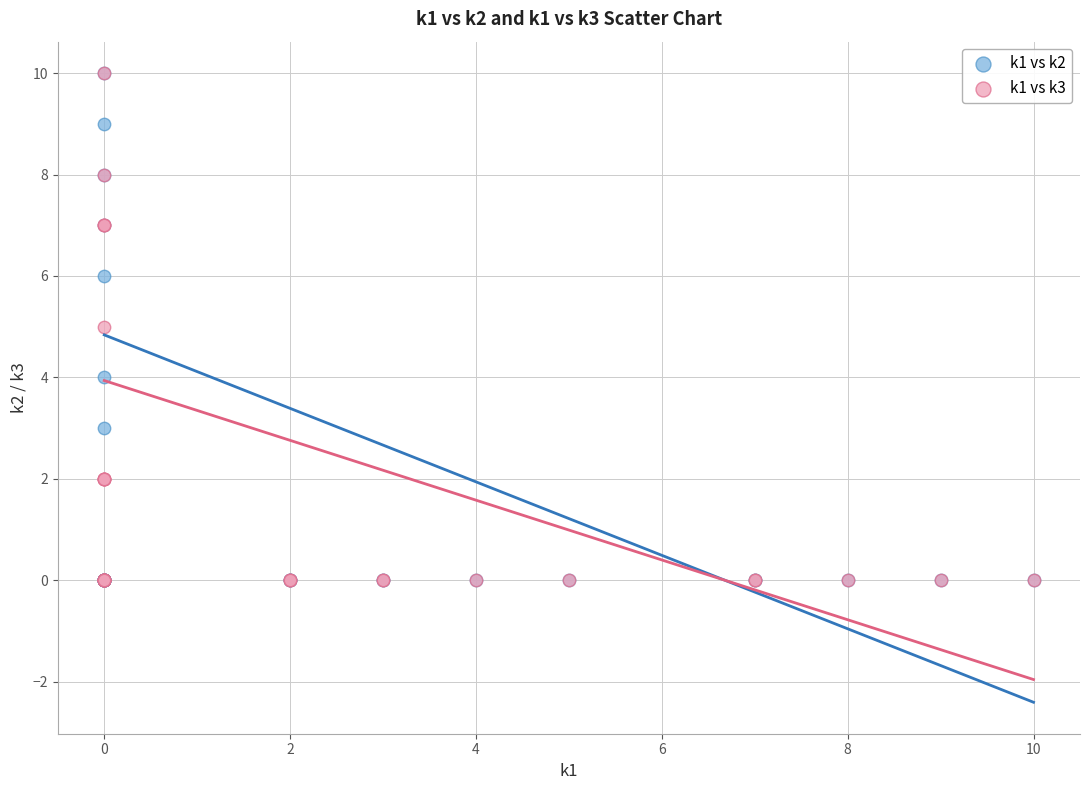

What are all the series names shown in the legend?

k1 vs k2, k1 vs k3